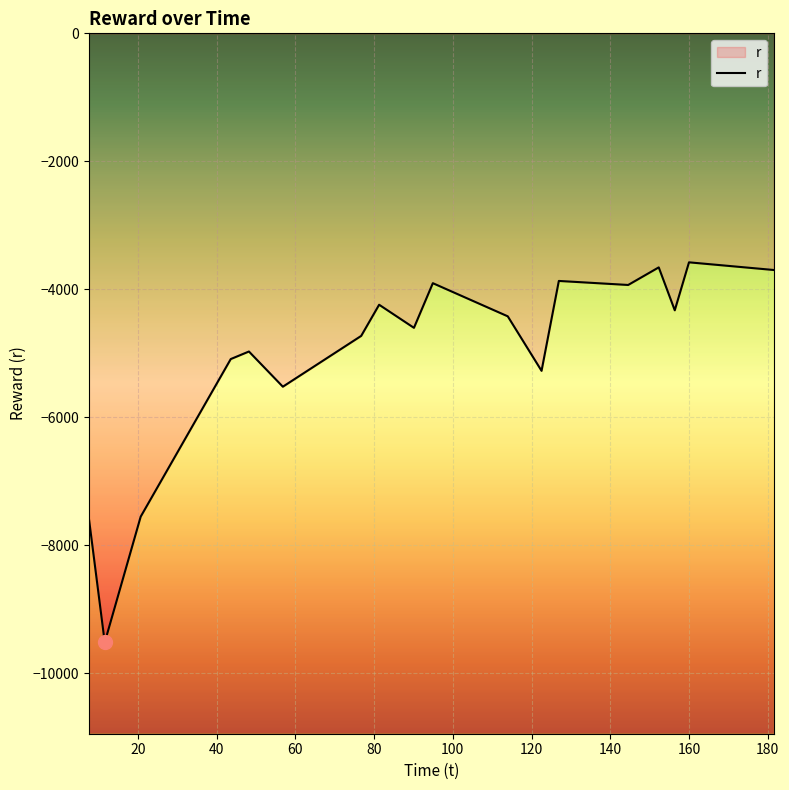

Count the number of values greater than -4423.

8